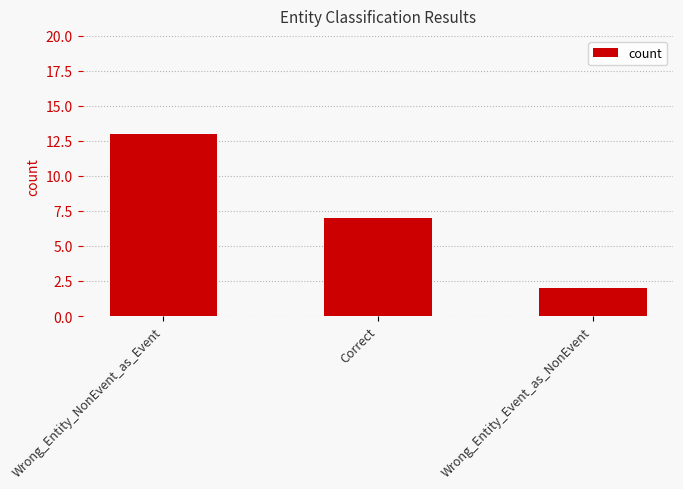

Reading left to right, transcribe all the data shown in this chart.

13	7	2